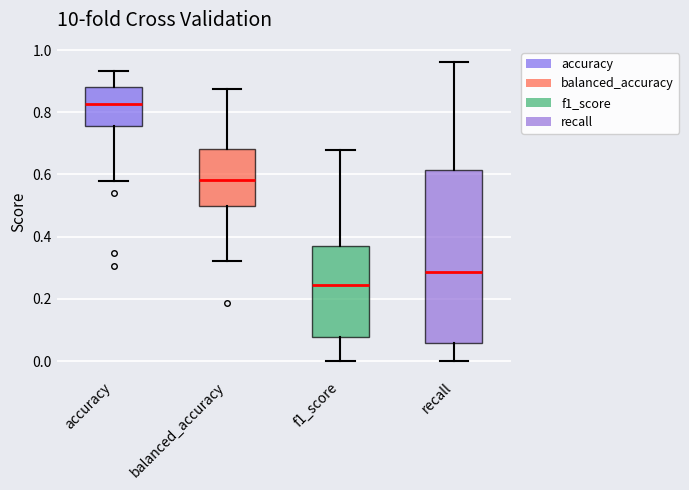

Reading left to right, read every box against the y-axis: the position of its median line, the range the box covers, and the ends of its whiskers. The values are not printed on the chart, so give them approximately, as read against the axis.

accuracy: median 0.82, box 0.76 to 0.88, whiskers 0.58 to 0.94
balanced_accuracy: median 0.58, box 0.50 to 0.68, whiskers 0.32 to 0.88
f1_score: median 0.24, box 0.08 to 0.38, whiskers 0.00 to 0.68
recall: median 0.28, box 0.06 to 0.62, whiskers 0.00 to 0.96